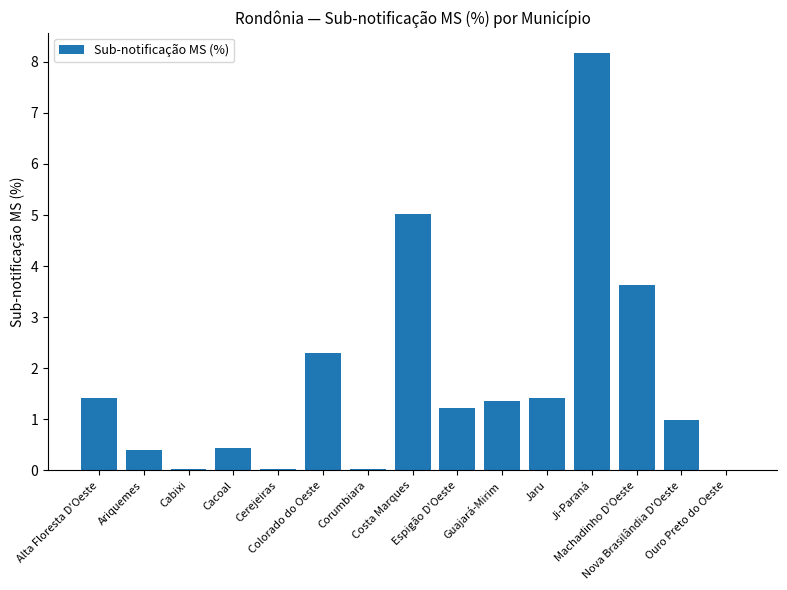

What is the sum of all values?

26.4